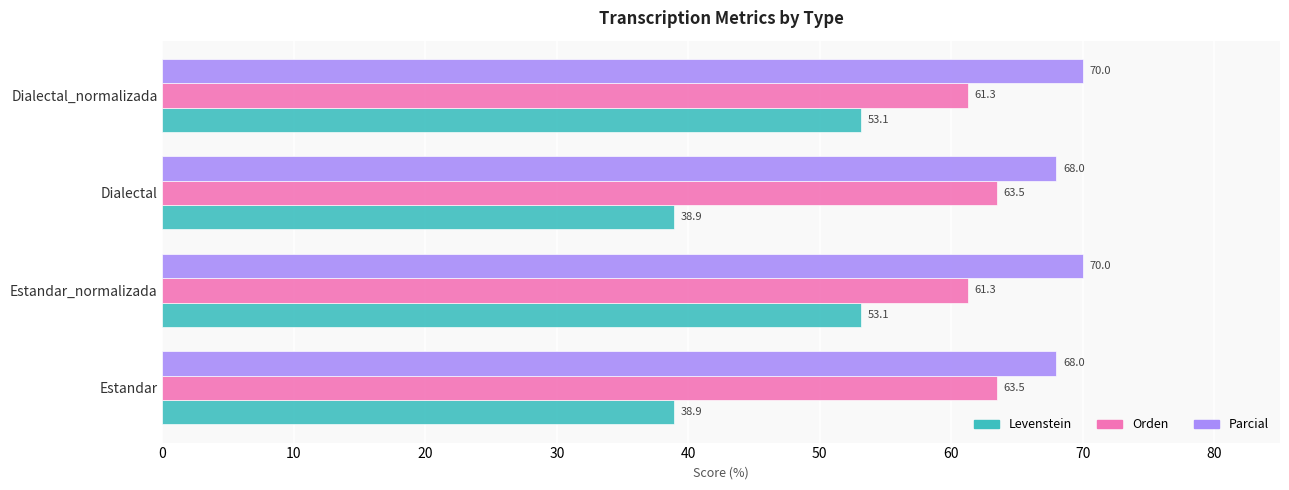

List the series in order of their peak value, lowest first.

Levenstein, Orden, Parcial